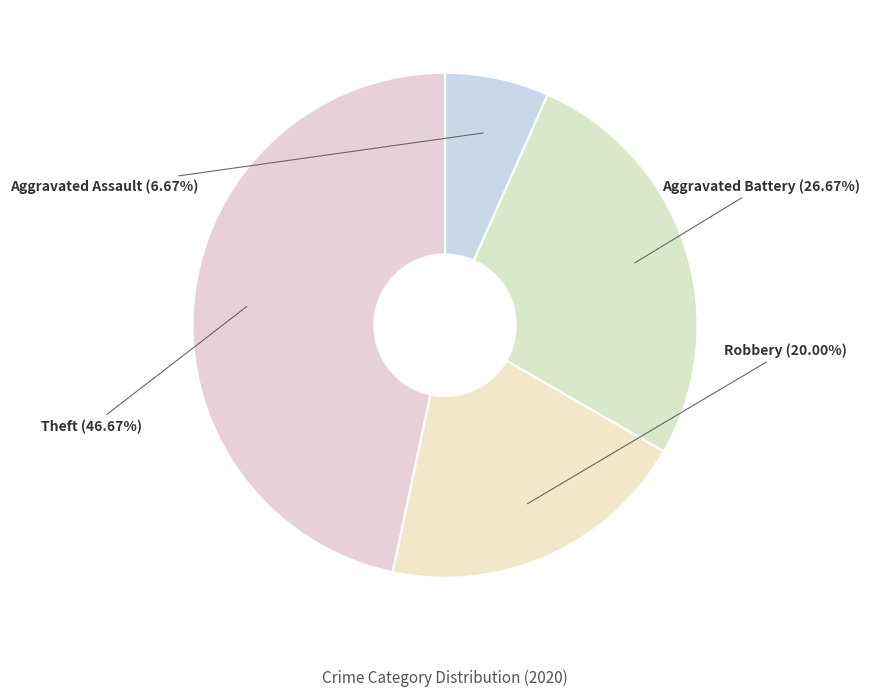

Is it true that Aggravated Assault is 19% of the pie?

False